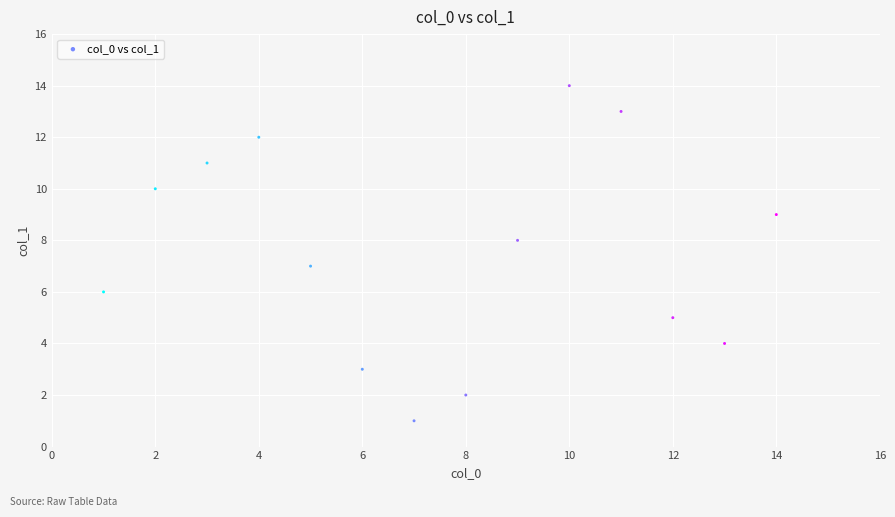

What is the range of Y values (max minus min)?

13